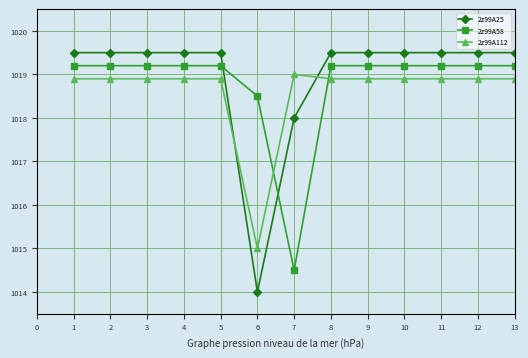

True or false: 2z99A25 and 2z99A112 intersect in this chart.

True